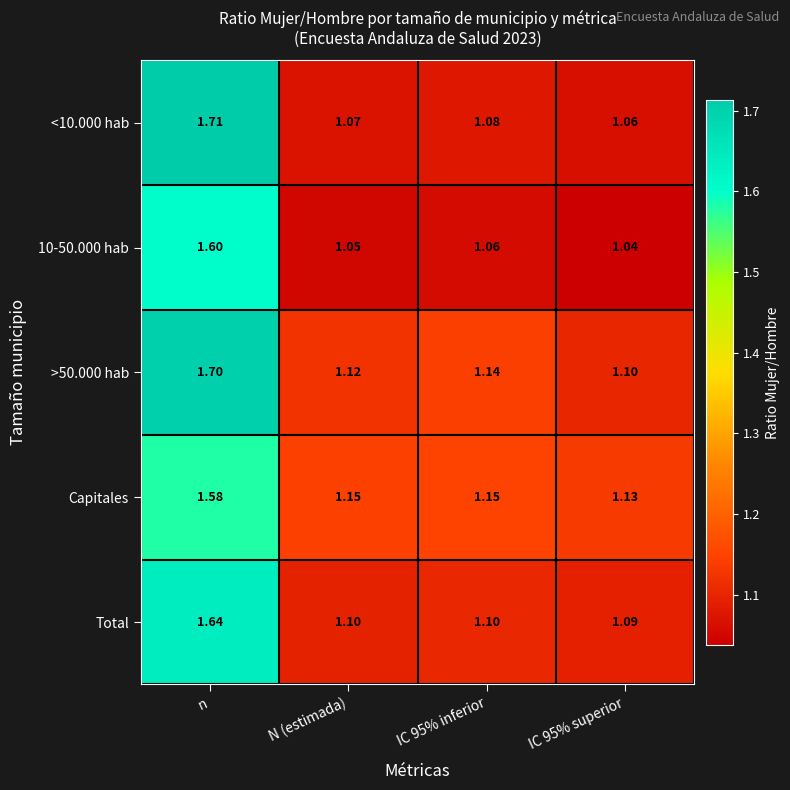

Which category has the highest value across all series?

n